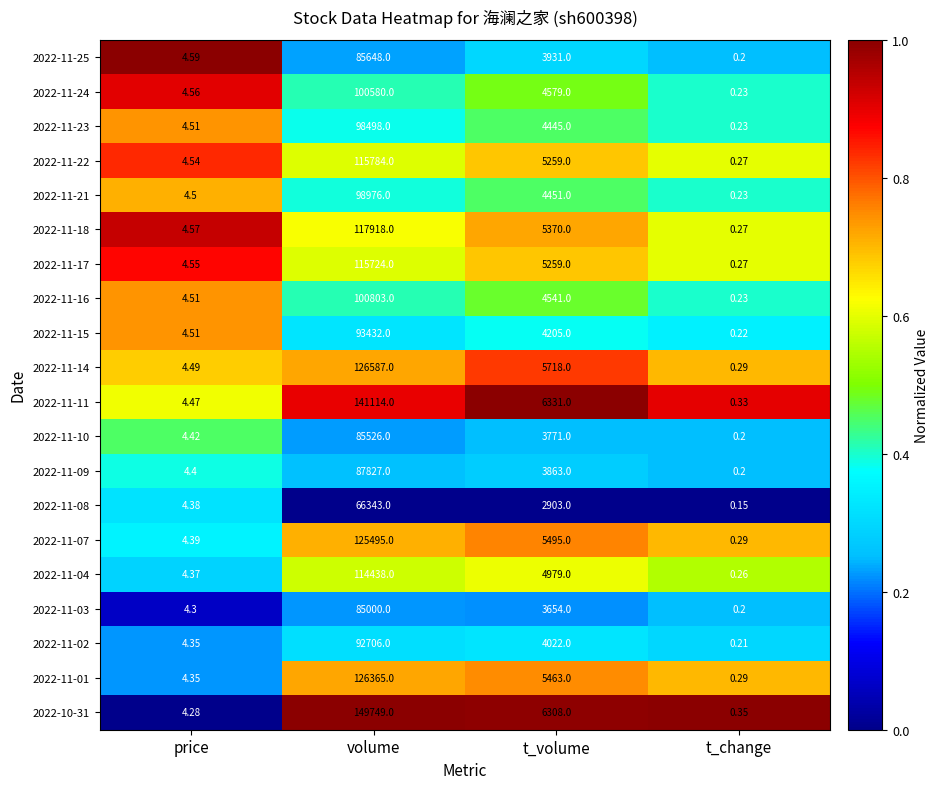

Where does the 2022-11-07 series first go above 5495?

volume